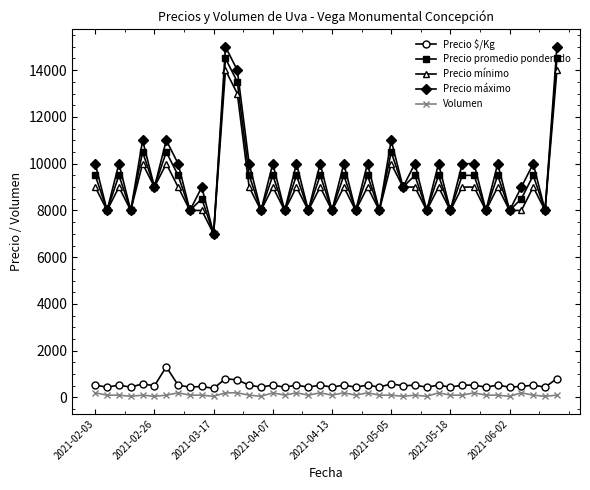

What are all the series names shown in the legend?

Precio $/Kg, Precio promedio ponderado, Precio mínimo, Precio máximo, Volumen